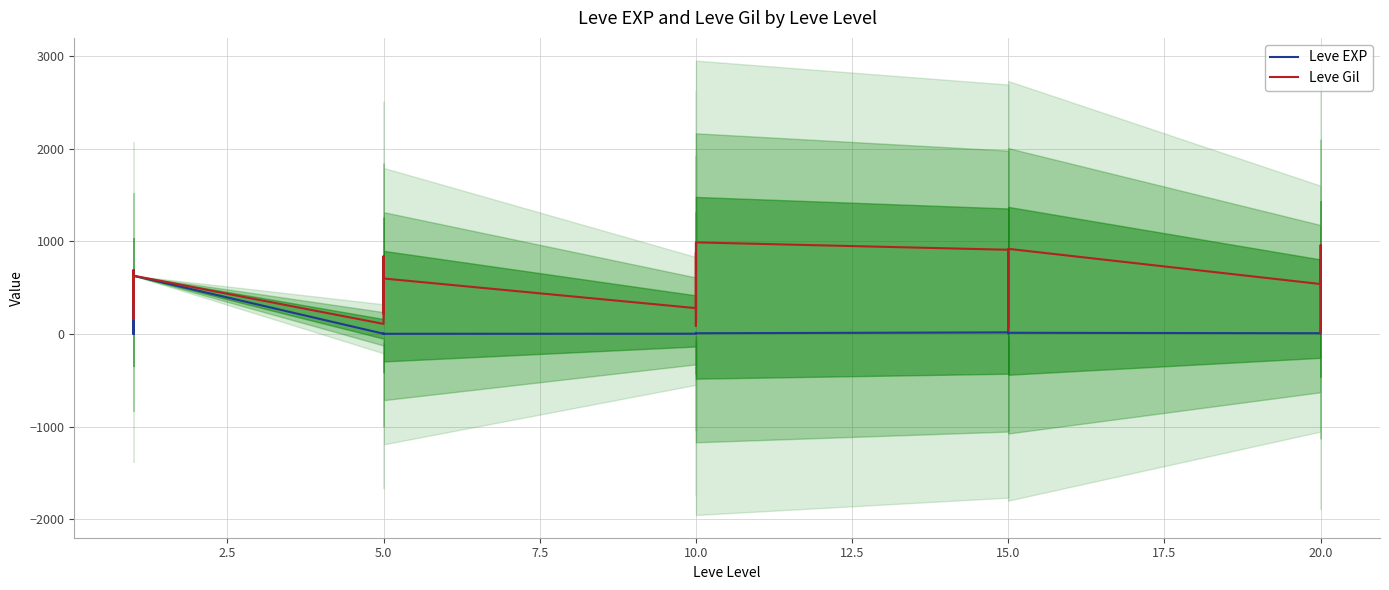

How many lines are shown in the chart?

2